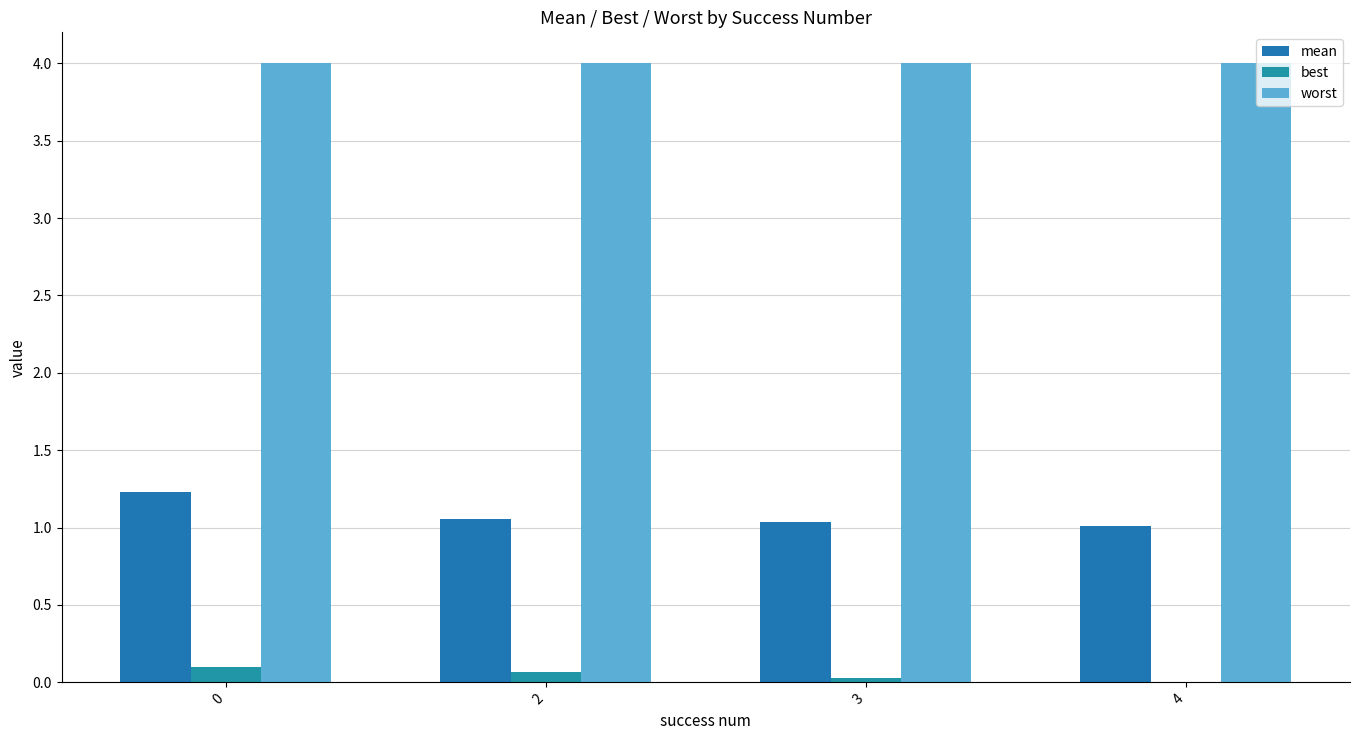

Which series has the largest total across all categories?

worst